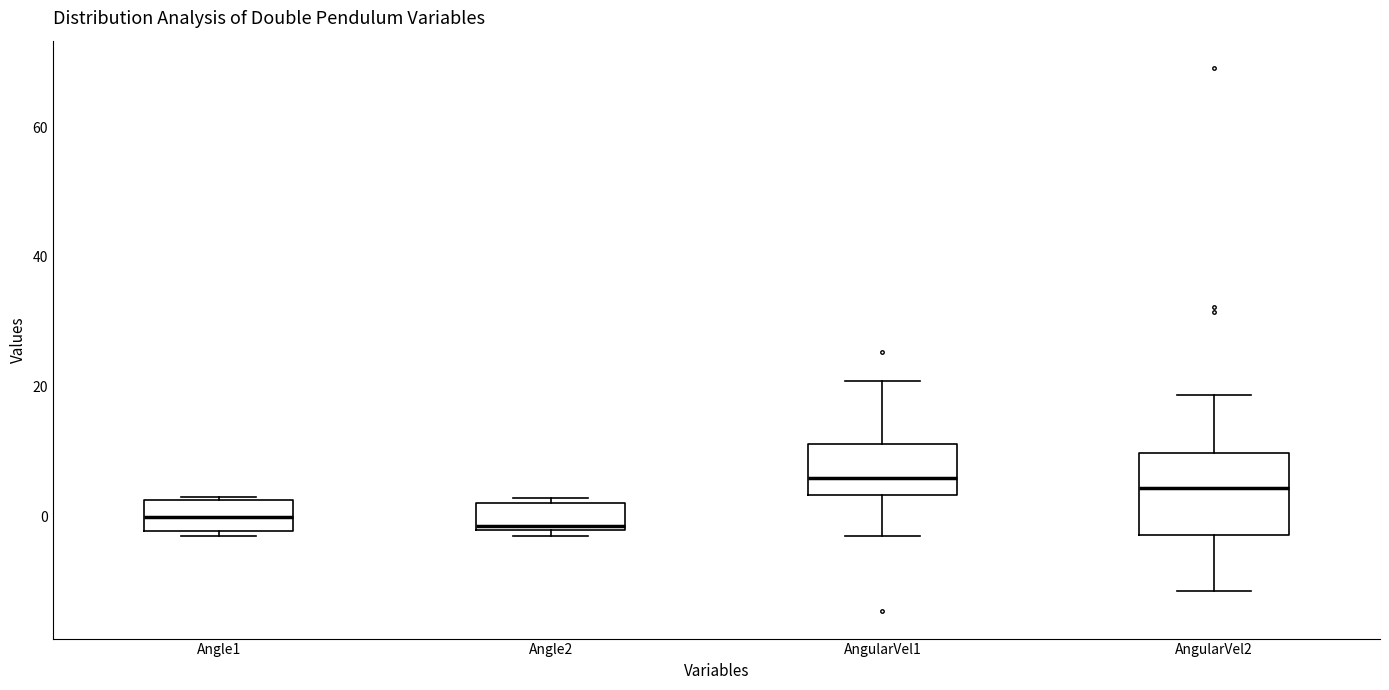

Where is the lower edge of the box for AngularVel2 on the y-axis? The values are not printed on the chart, so give them approximately, as read against the axis.

-2